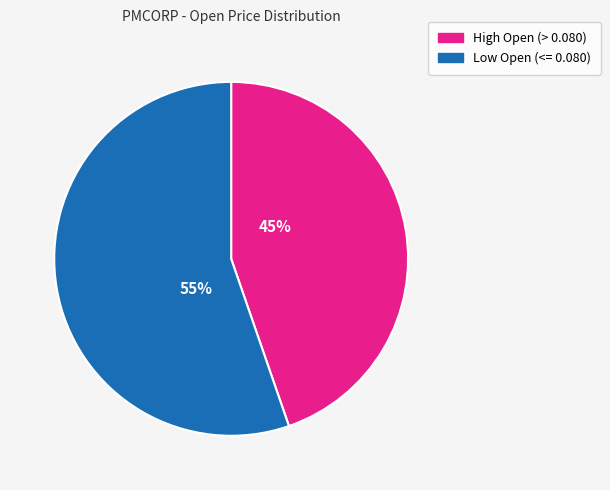

To the nearest percent, what is the average slice percentage?

50%